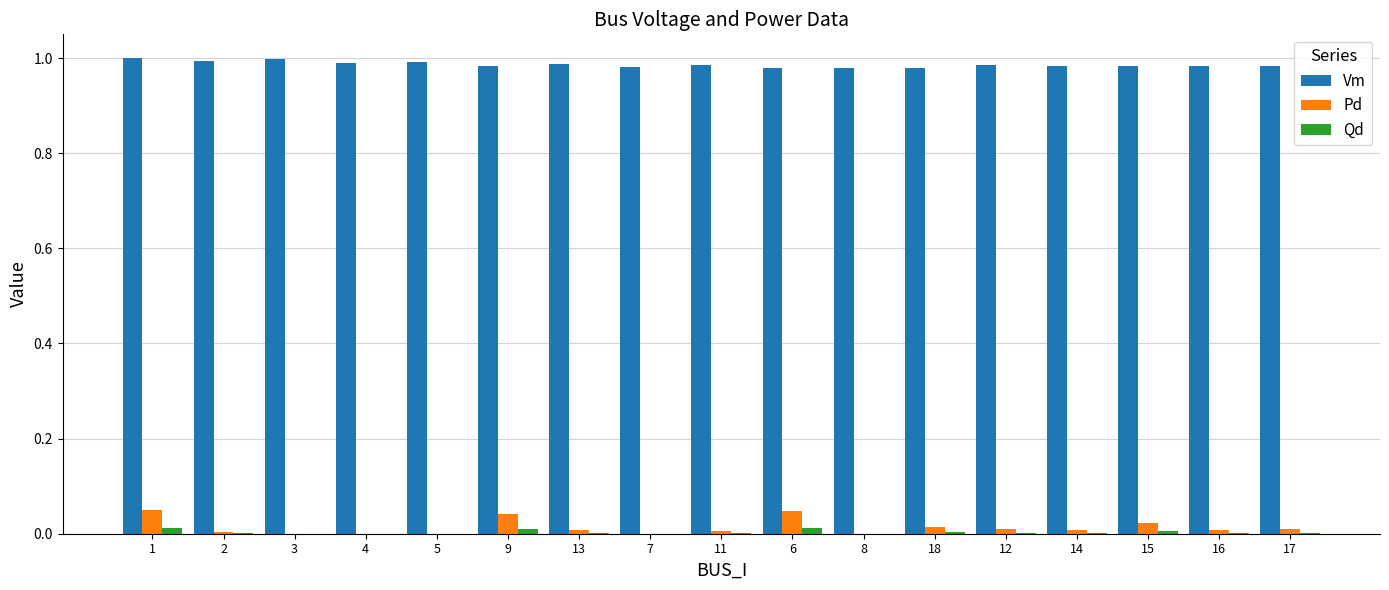

Which series has the largest total across all categories?

Vm